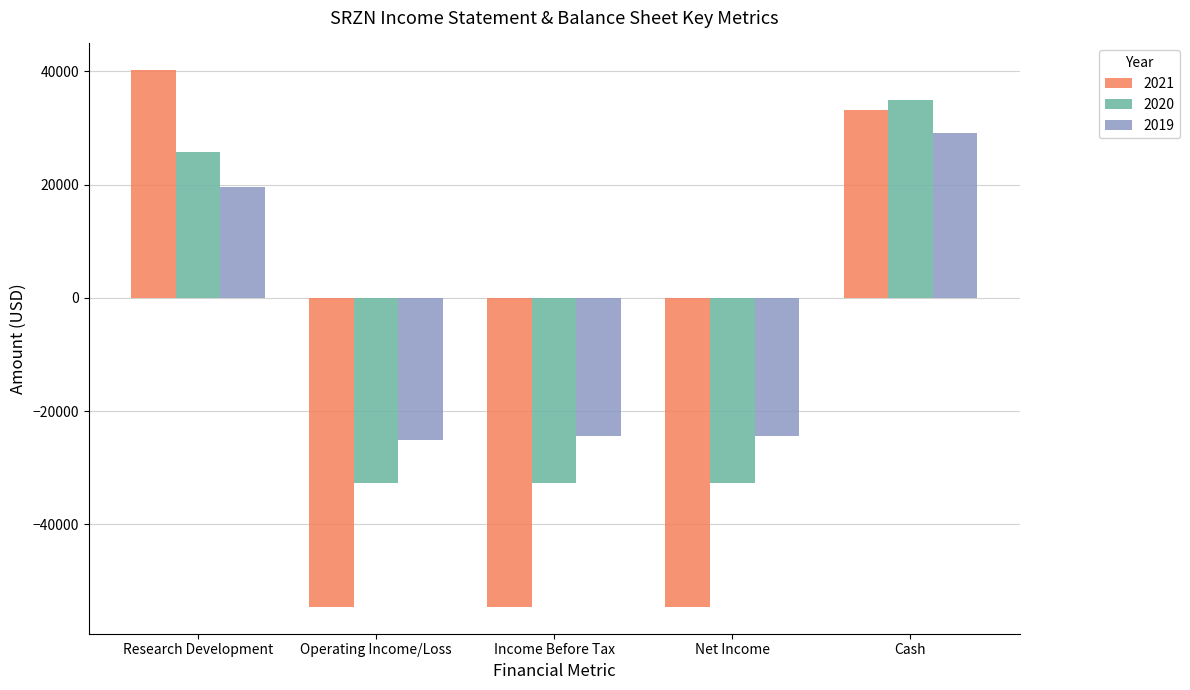

At which label is 2021 closest to -7200?

Cash